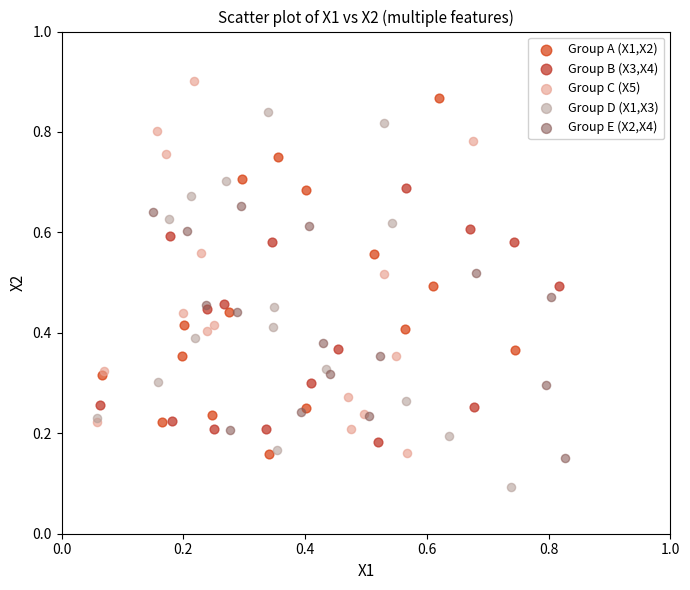

What are all the series names shown in the legend?

Group A (X1,X2), Group B (X3,X4), Group C (X5), Group D (X1,X3), Group E (X2,X4)